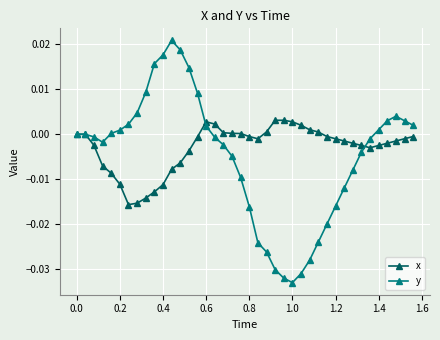

Which series has the largest range (max minus min)?

y